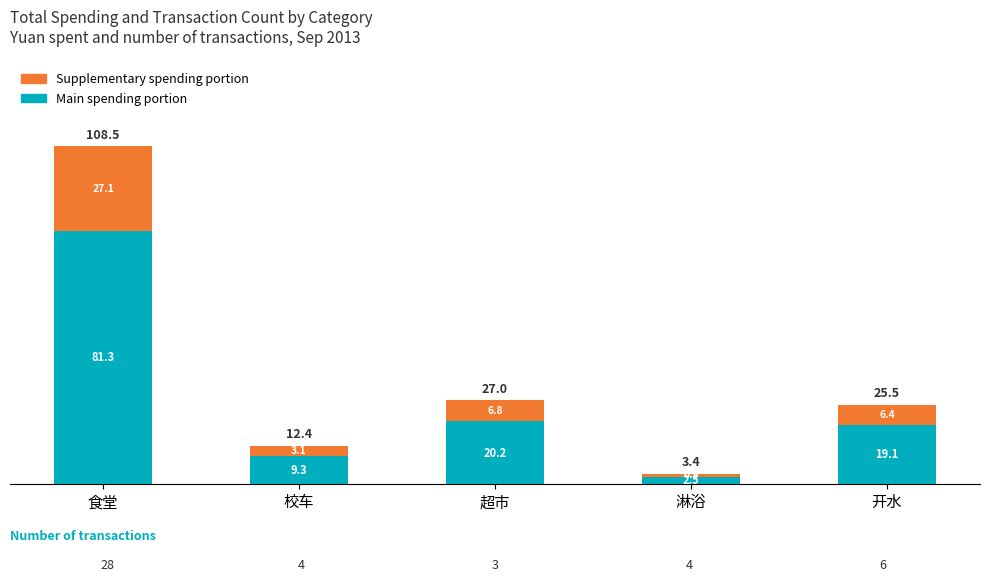

What is the total value across all series at 开水?

25.5